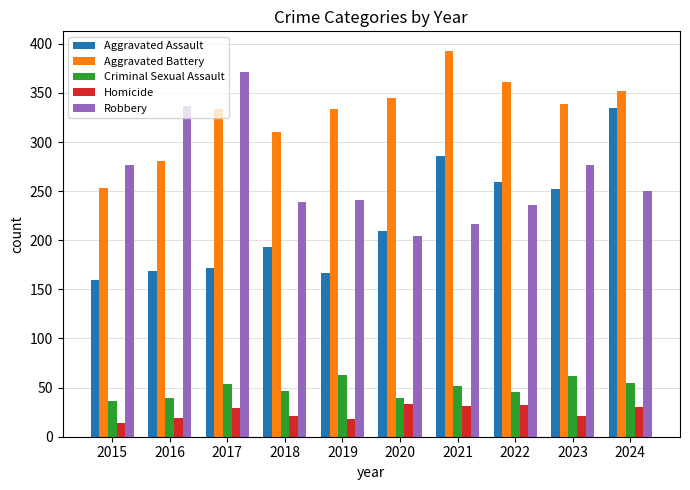

List the series in order of their peak value, lowest first.

Homicide, Criminal Sexual Assault, Aggravated Assault, Robbery, Aggravated Battery